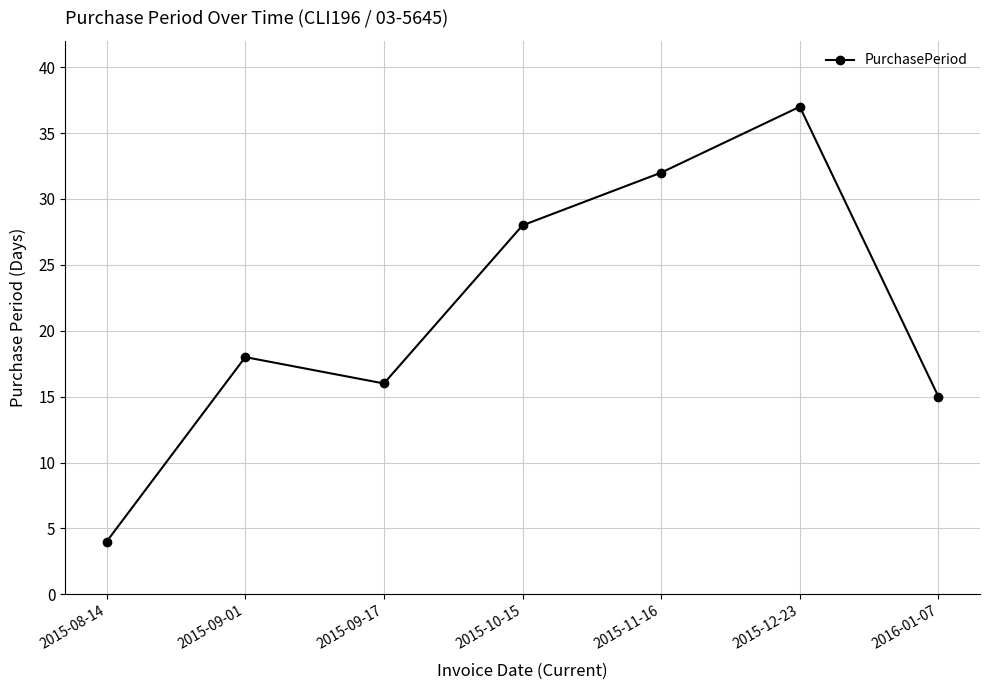

How many interior local valleys (lower than both neighbors) does the data have?

1